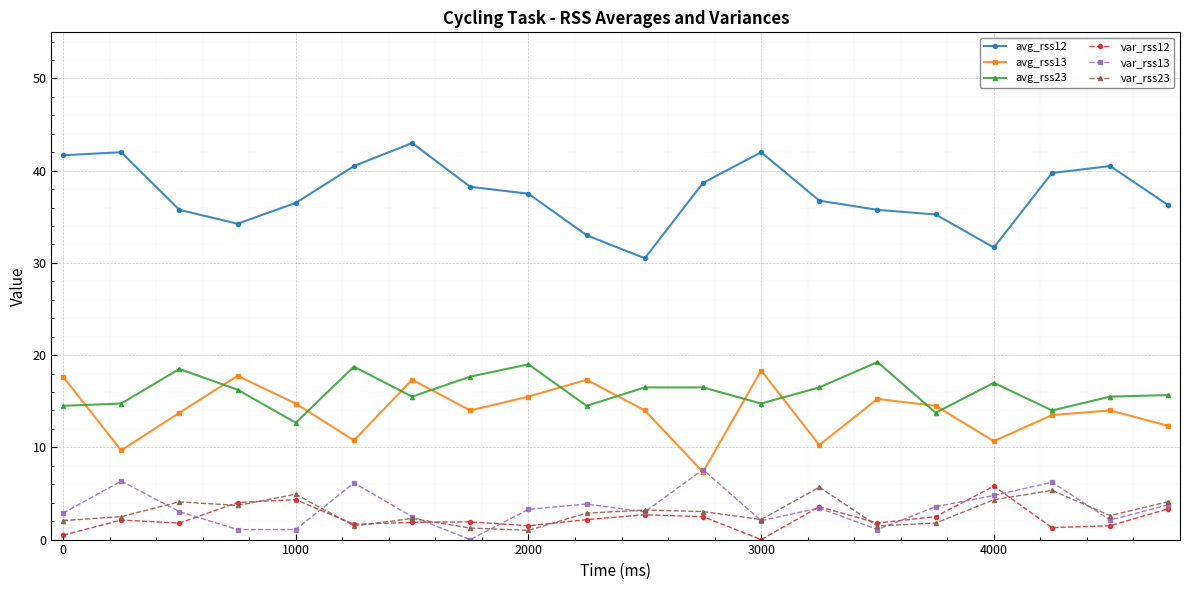

What are all the series names shown in the legend?

avg_rss12, avg_rss13, avg_rss23, var_rss12, var_rss13, var_rss23